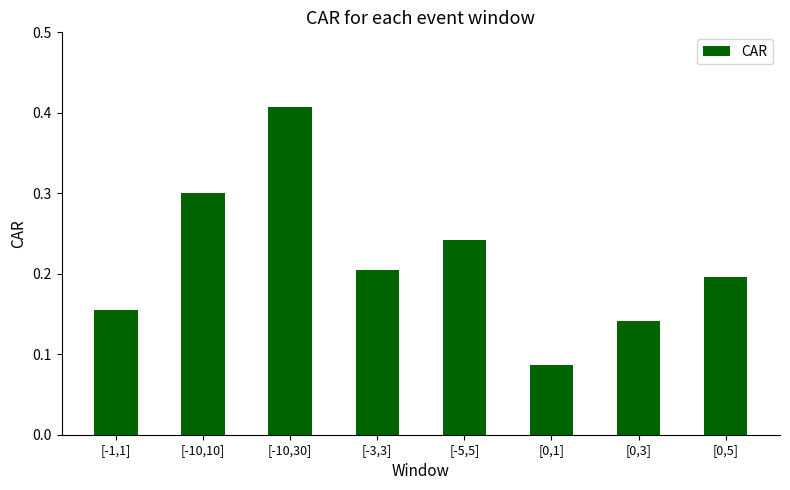

Between [0,1] and [-3,3], which is larger?

[-3,3]